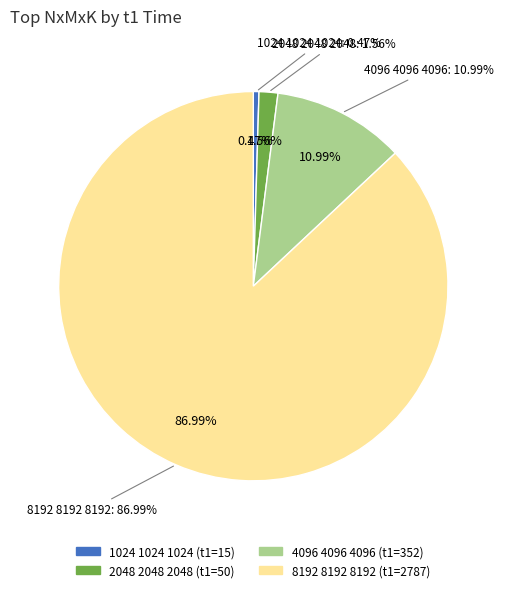

Rank the categories by value from highest to lowest.

8192 8192 8192, 4096 4096 4096, 2048 2048 2048, 1024 1024 1024